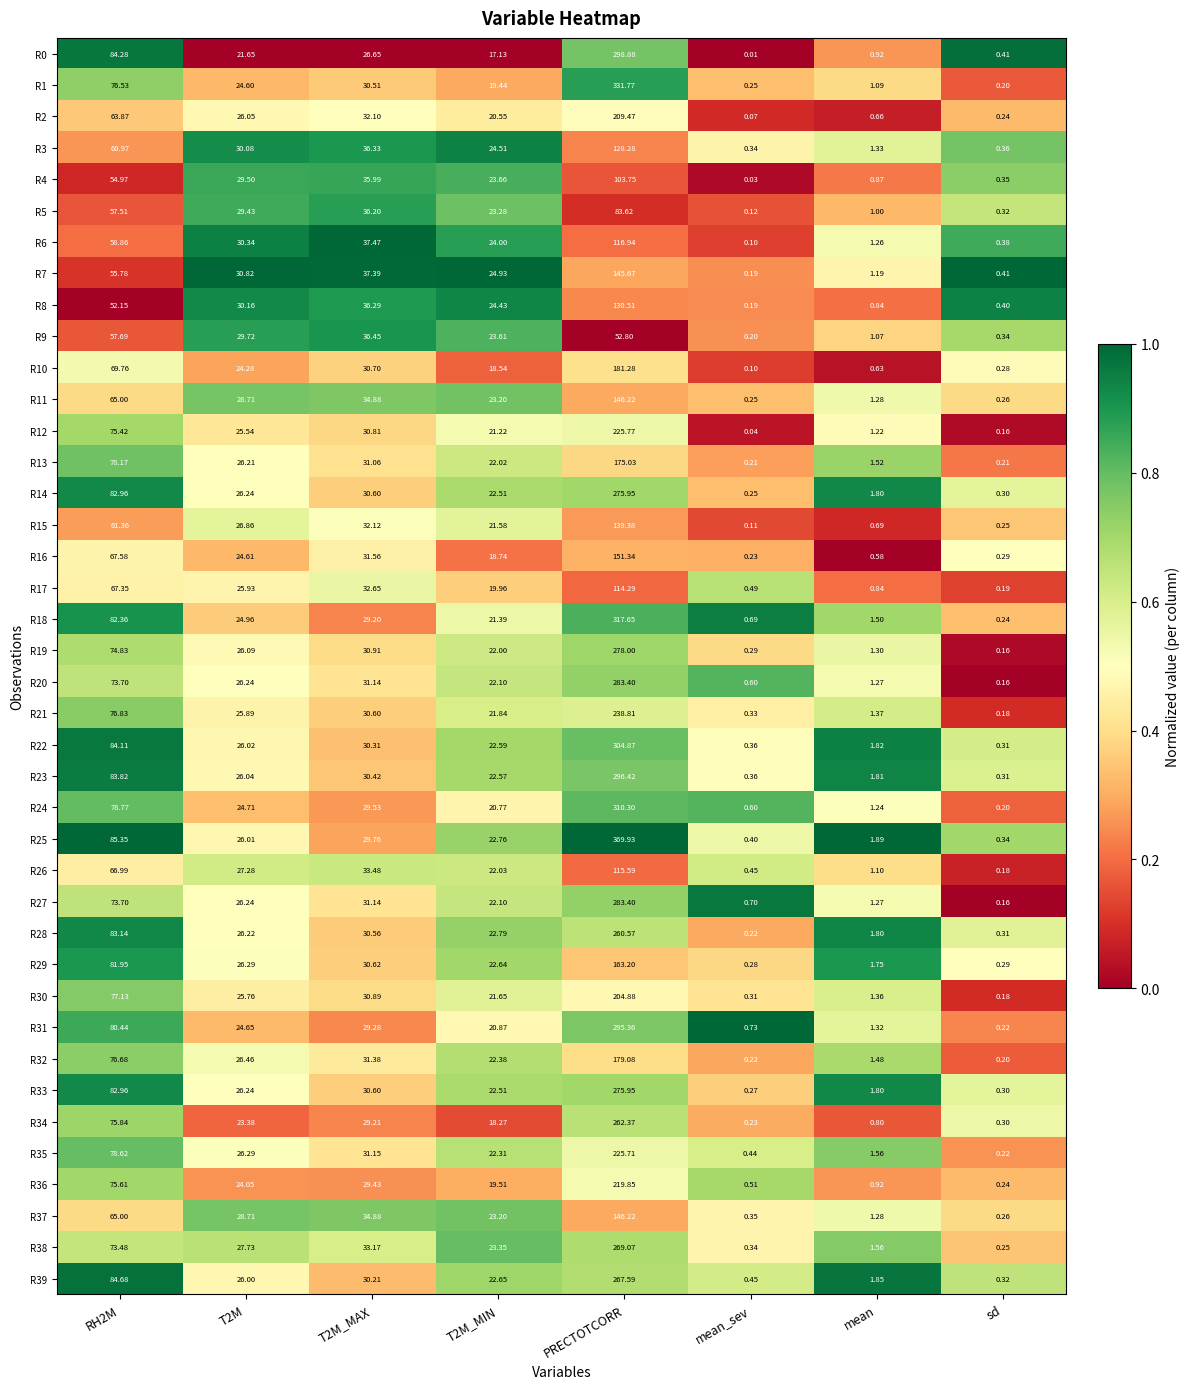

Count the number of categories in the chart.

8